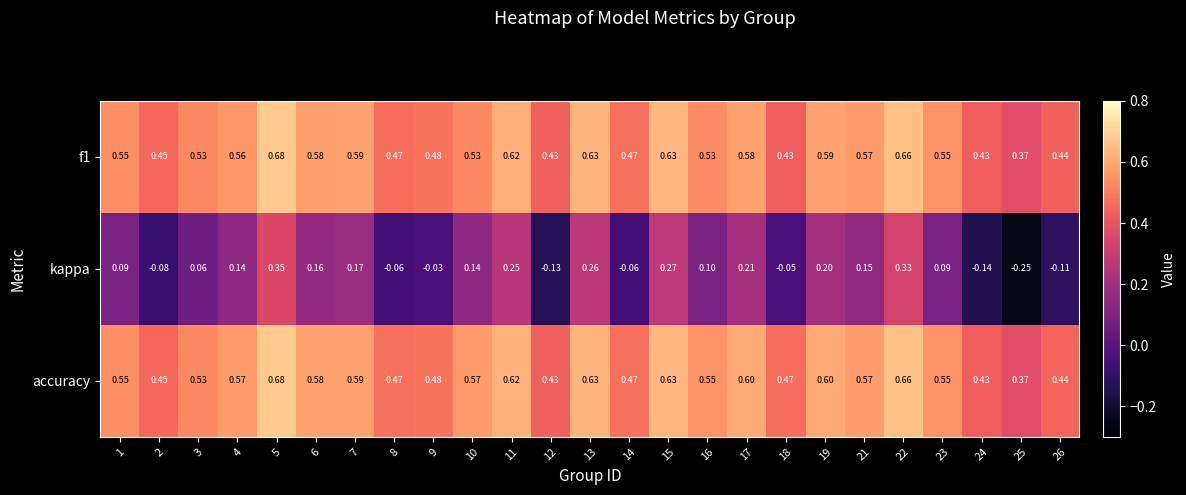

Is the value of kappa at 9 greater than the value of f1 at 6?

No